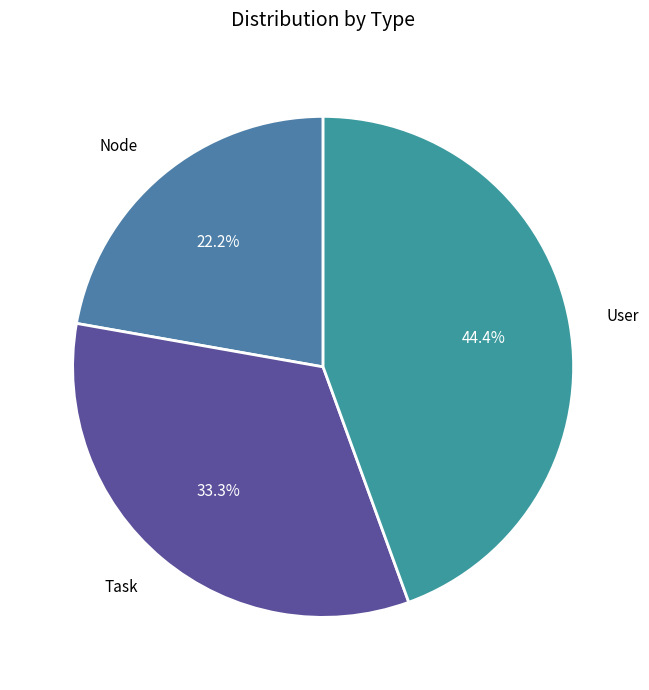

To the nearest percent, what is the difference between the largest and smallest slice percentages?

22%